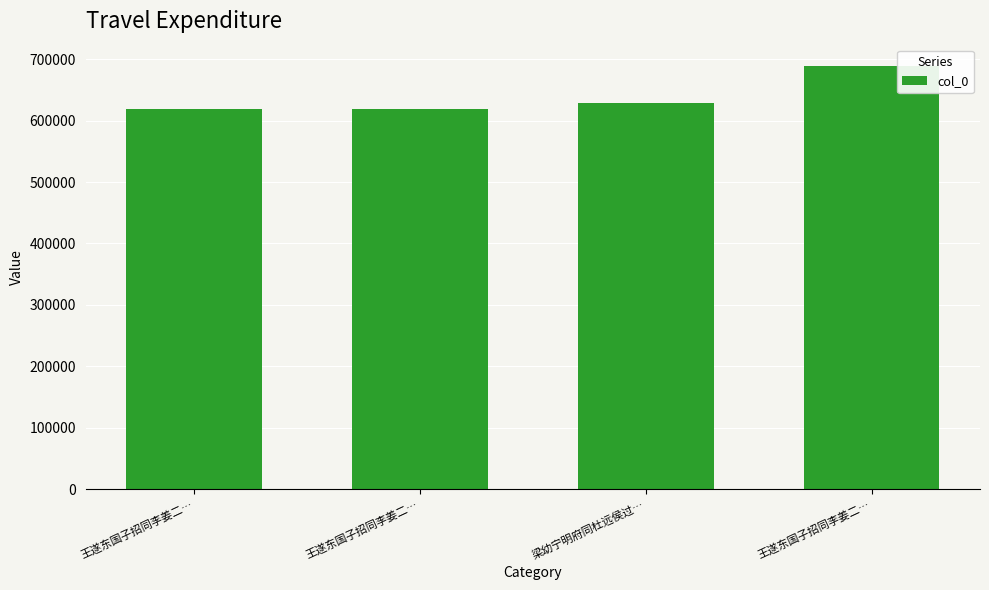

Are the bars horizontal?

No